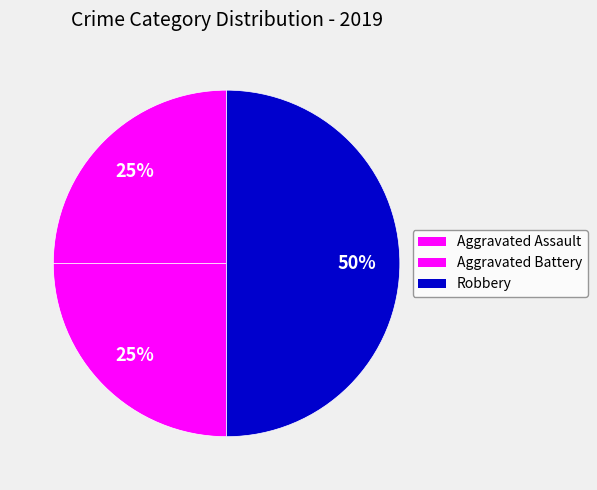

Is it true that Aggravated Battery is 25% of the pie?

True